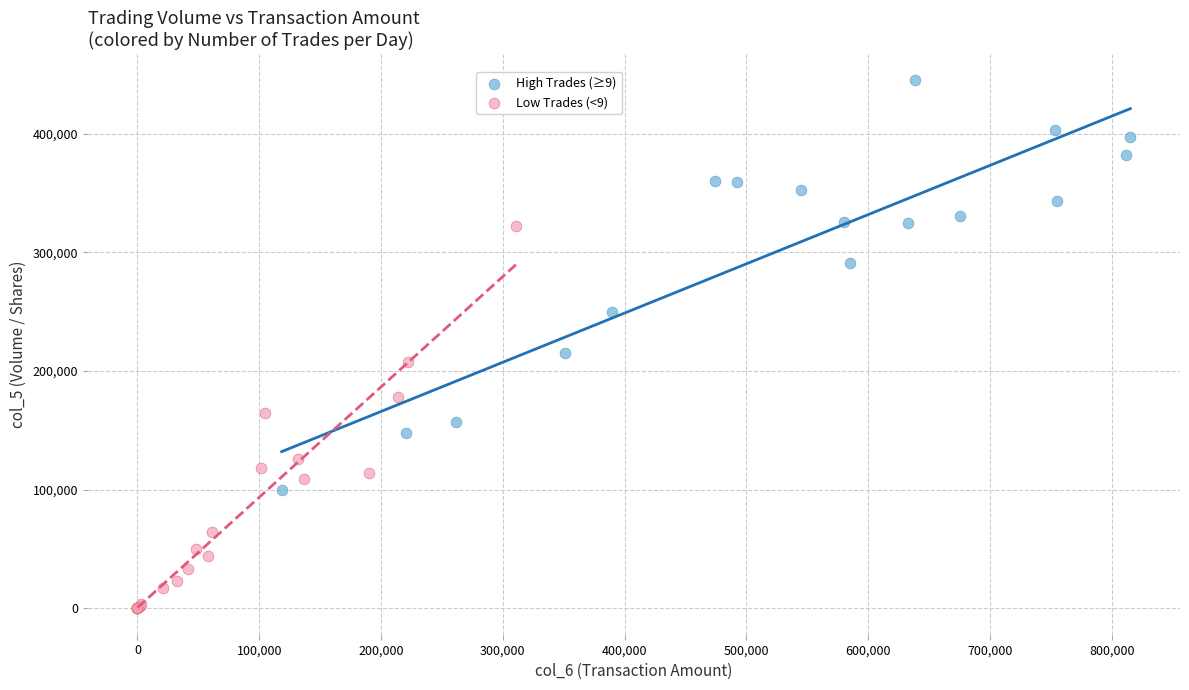

Which series contains the lowest Y value?

Low Trades (<9)